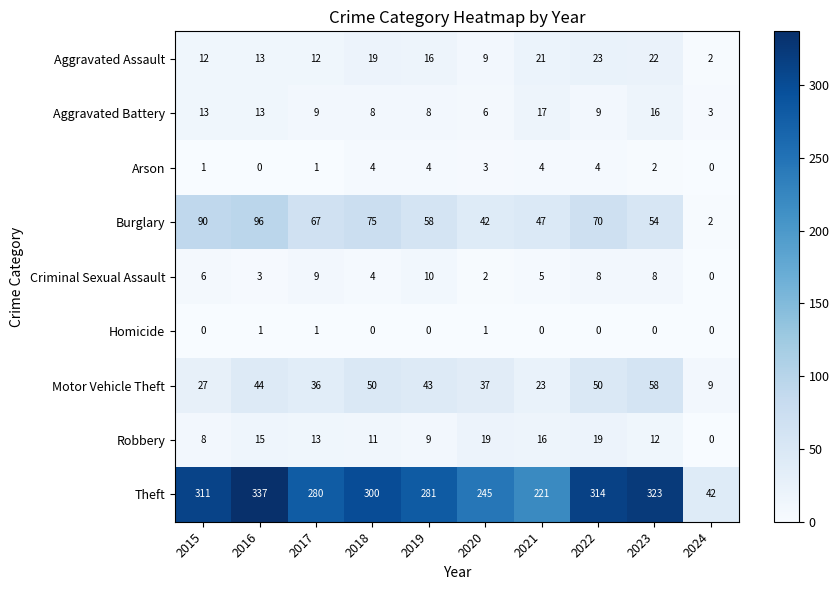

Which series has the largest range (max minus min)?

Theft